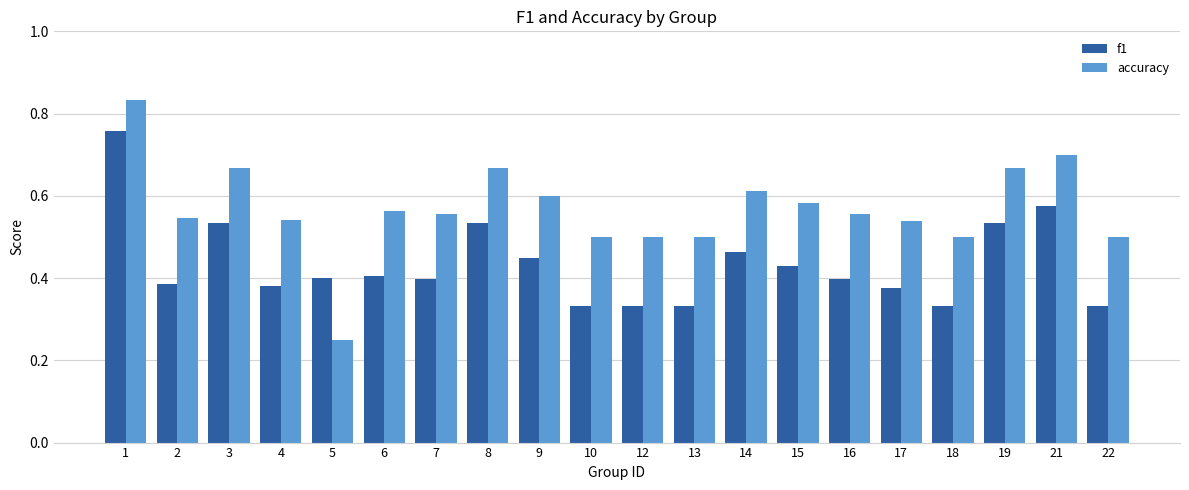

What are all the series names shown in the legend?

f1, accuracy